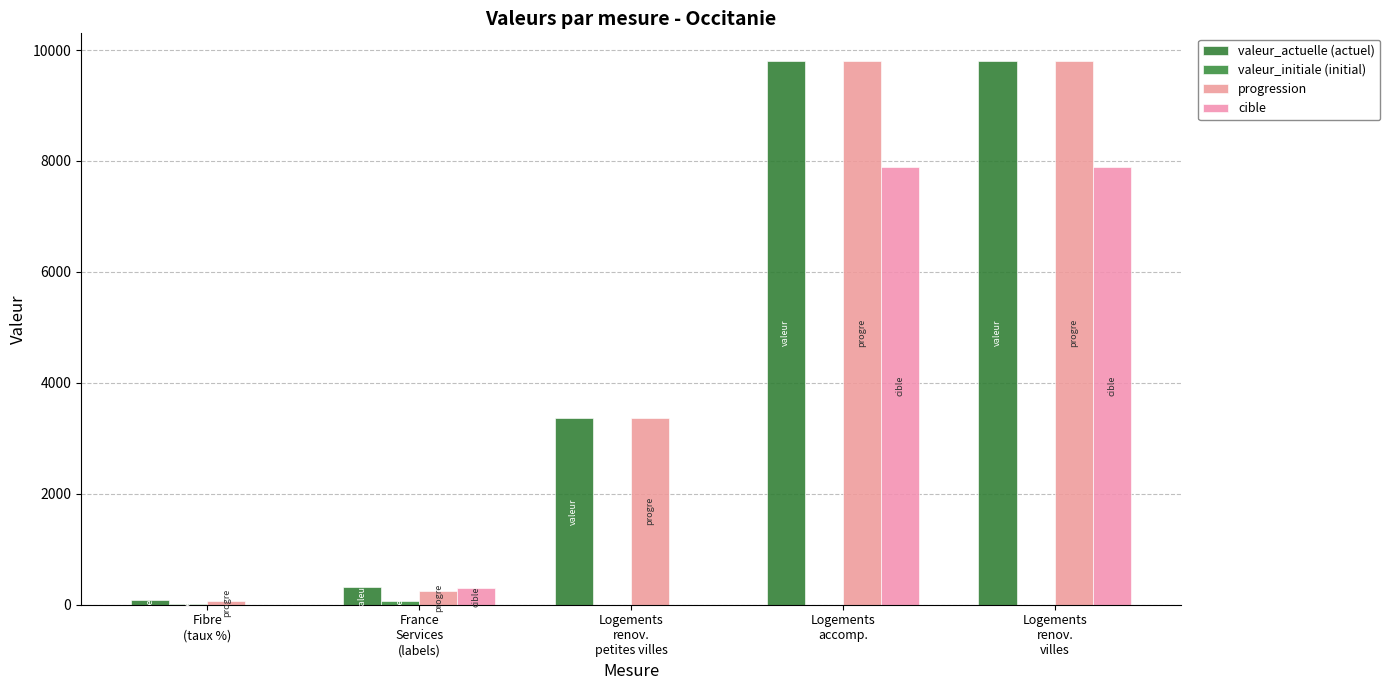

Reading right to left, what are all the values shown in this chart?

valeur_actuelle (actuel): Logements
renov.
villes=9811	Logements
accomp.=9811	Logements
renov.
petites villes=3366	France
Services
(labels)=312	Fibre
(taux %)=78
valeur_initiale (initial): Logements
renov.
villes=0	Logements
accomp.=0	Logements
renov.
petites villes=0	France
Services
(labels)=71	Fibre
(taux %)=19
progression: Logements
renov.
villes=9811	Logements
accomp.=9811	Logements
renov.
petites villes=3366	France
Services
(labels)=241	Fibre
(taux %)=59
cible: Logements
renov.
villes=7884	Logements
accomp.=7884	Logements
renov.
petites villes=0	France
Services
(labels)=300	Fibre
(taux %)=0